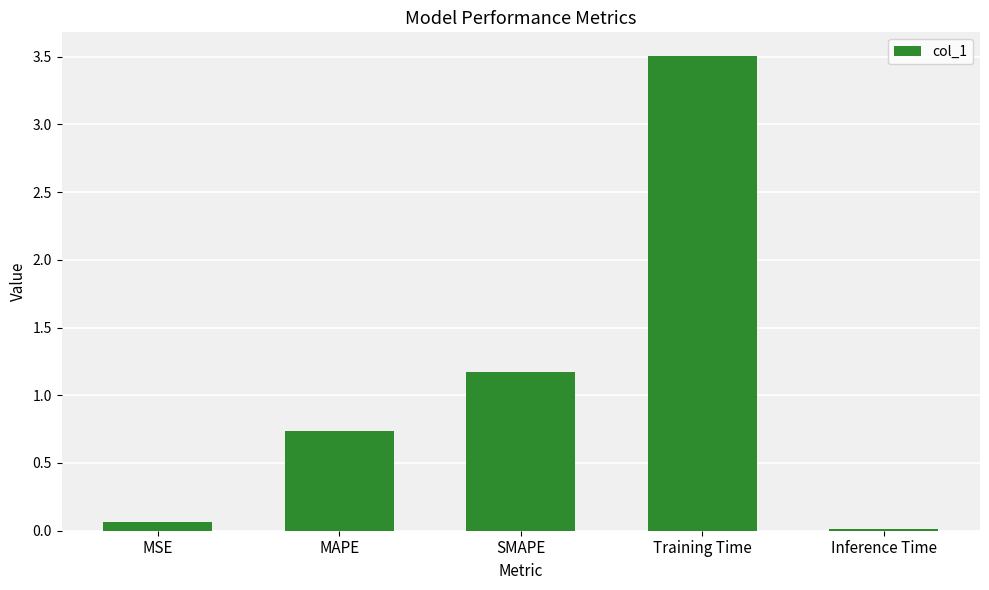

Are the bars grouped side by side (vs. stacked)?

No